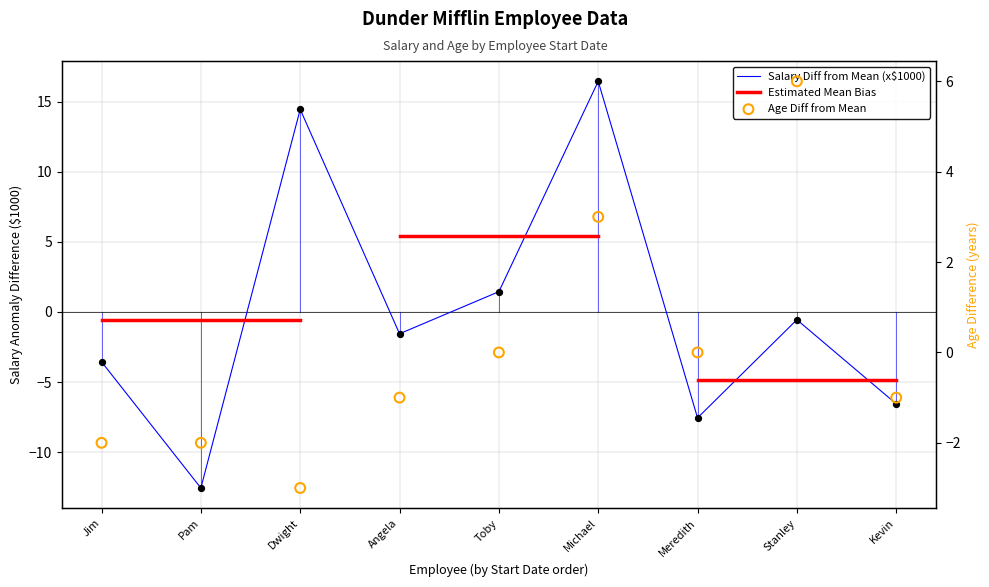

Which series has the largest total across all categories?

Salary